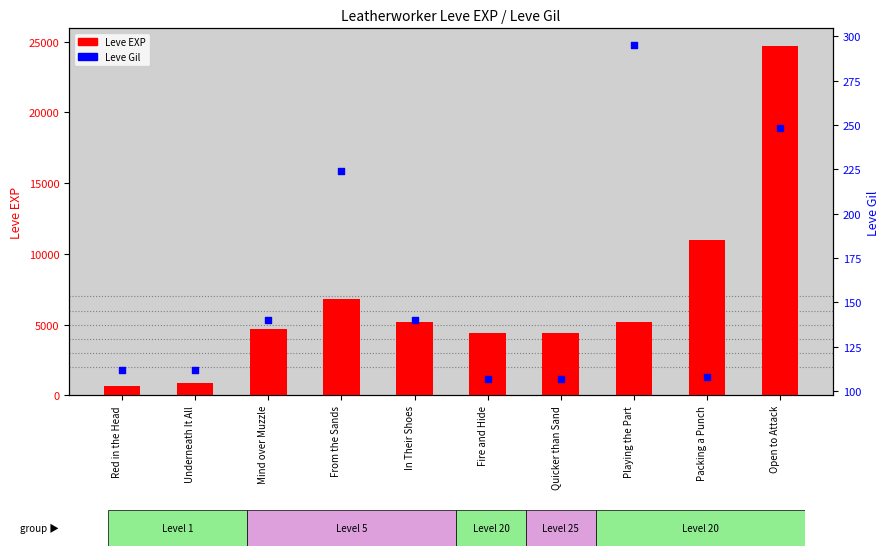

Is the value of Leve EXP at Packing a Punch greater than the value of Leve Gil at Fire and Hide?

Yes